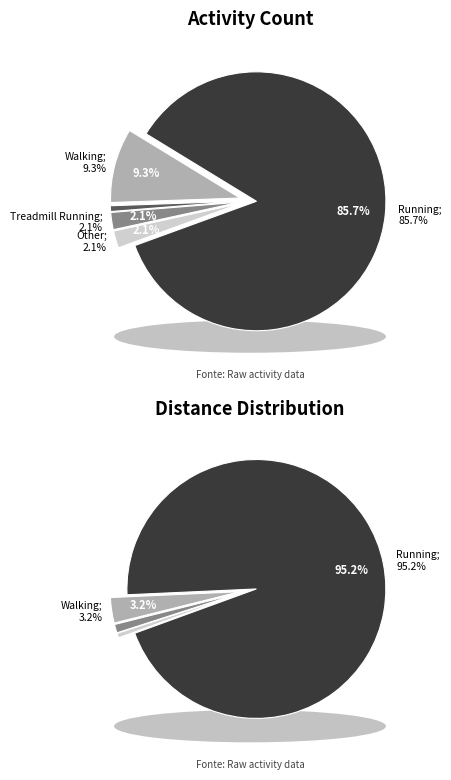

What percentage is the Running slice, to the nearest percent?

86%